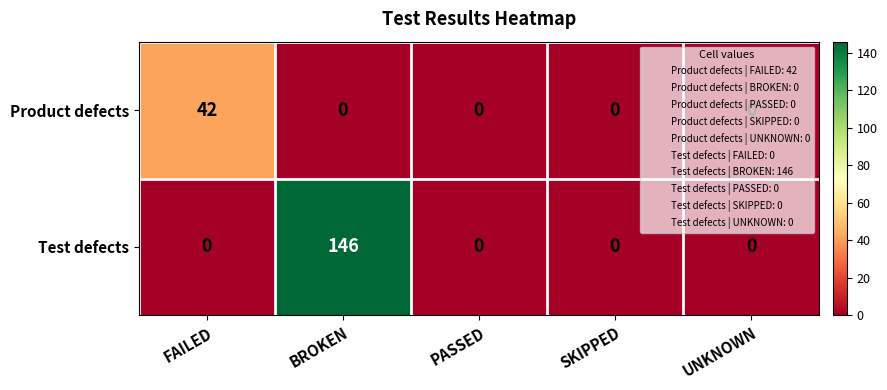

The Test defects series shows 0 at SKIPPED. True or false?

True